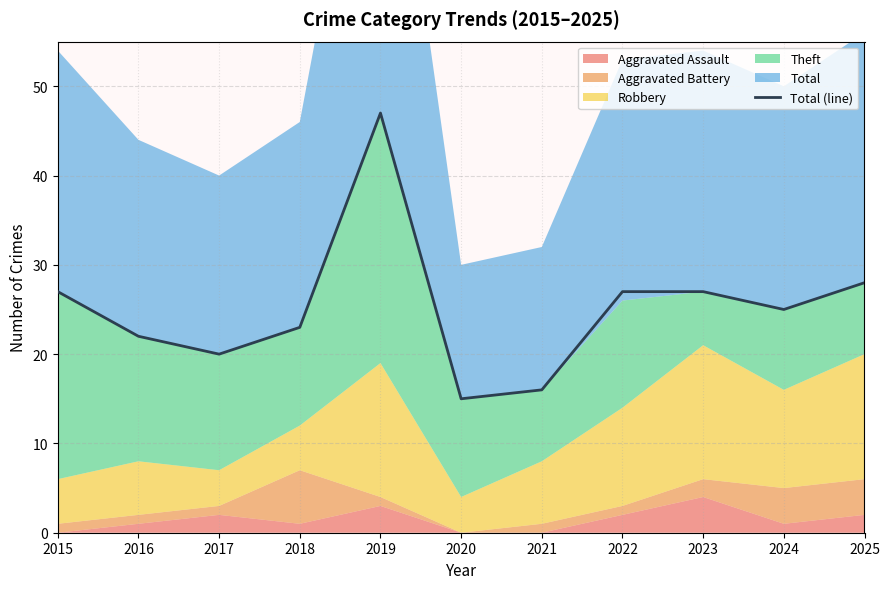

How many lines are shown in the chart?

1